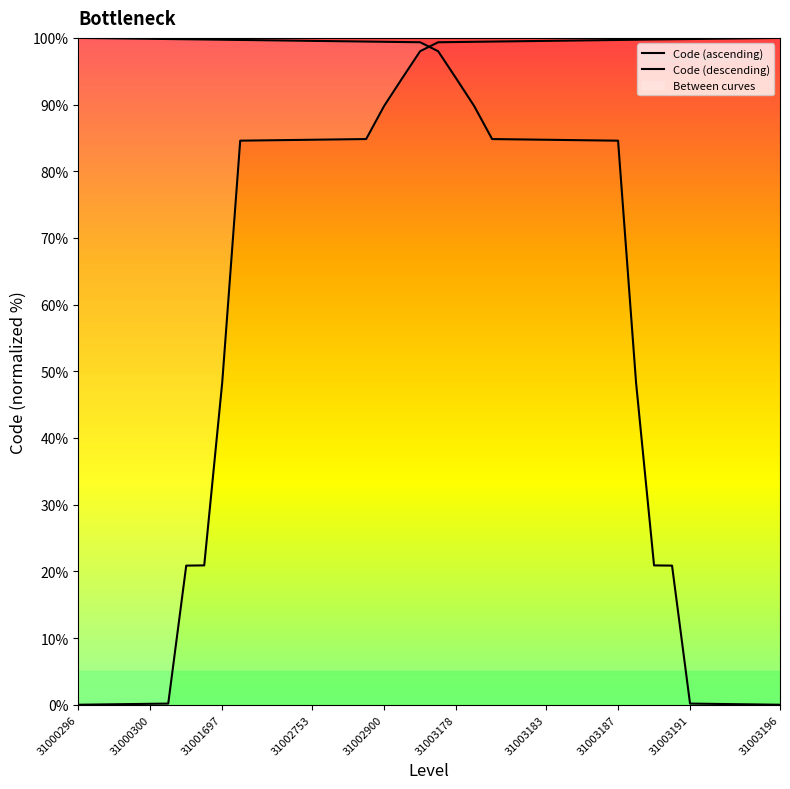

Reading left to right, extract all data points from this chart.

0.0	0.0	0.1	0.1	0.1	0.2	20.9	20.9	48.3	84.6	84.6	84.7	84.7	84.7	84.8	84.8	84.8	89.8	93.9	98.0	99.3	99.4	99.4	99.4	99.5	99.5	99.6	99.6	99.6	99.7	99.7	99.7	99.8	99.8	99.8	99.9	99.9	99.9	100.0	100.0